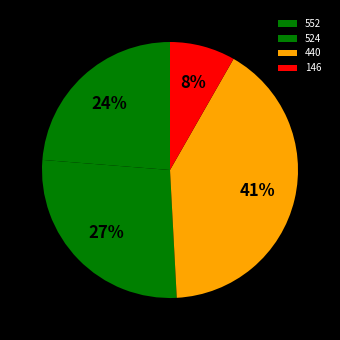

Which slice is the largest?

440